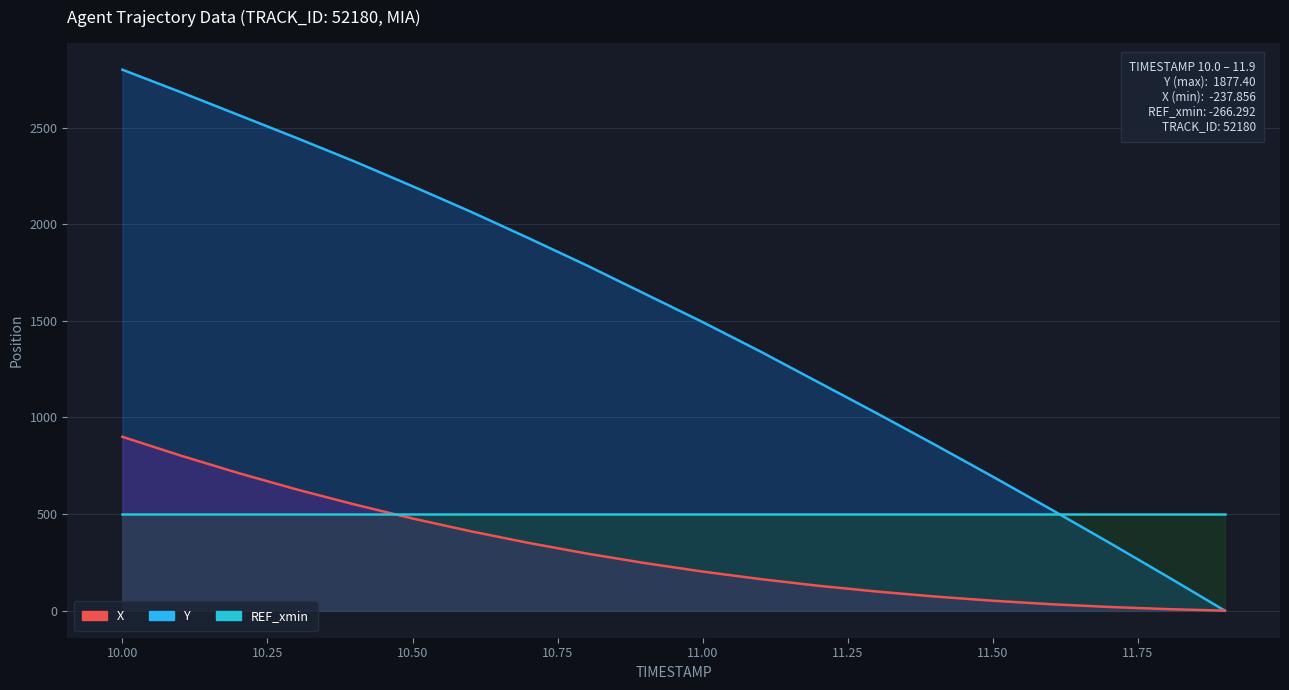

True or false: X and REF_xmin cross at least once.

True